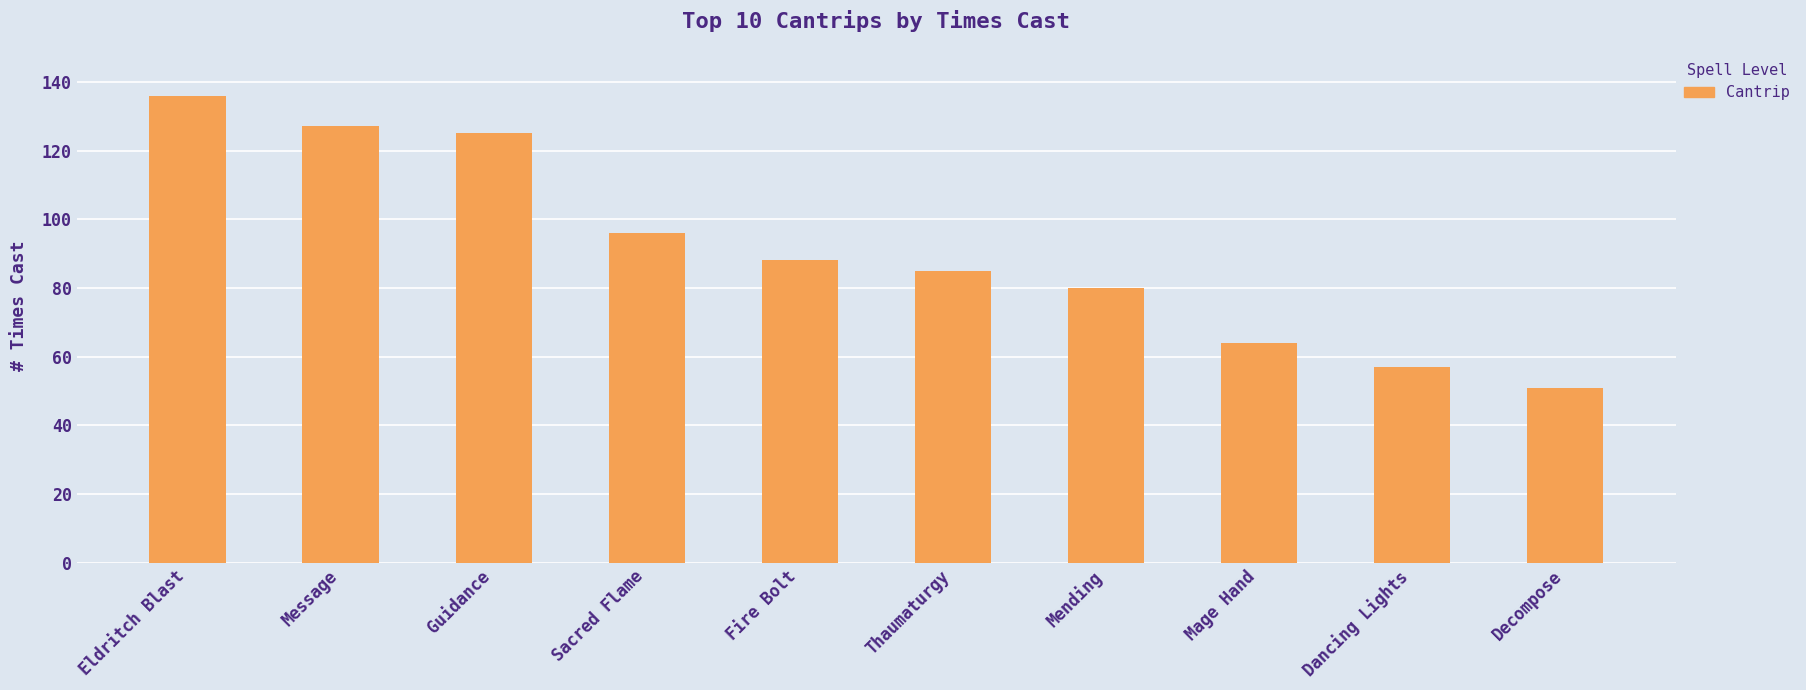

Count the number of categories in the chart.

10